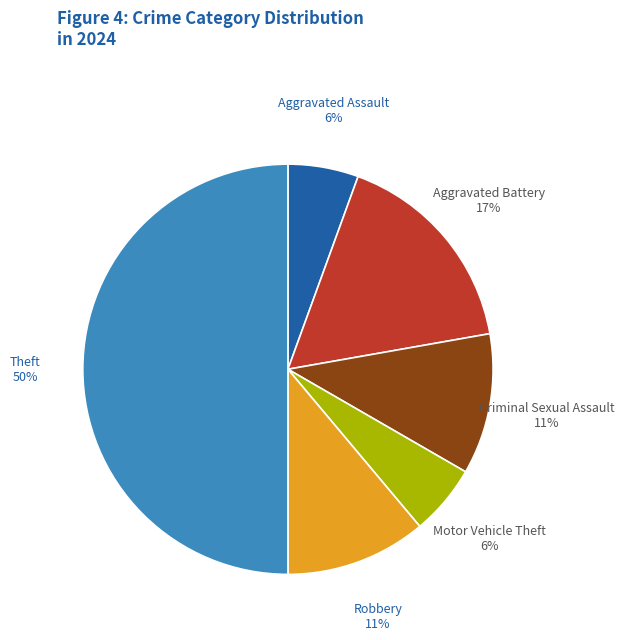

The Theft slice represents 50% of the pie. True or false?

True